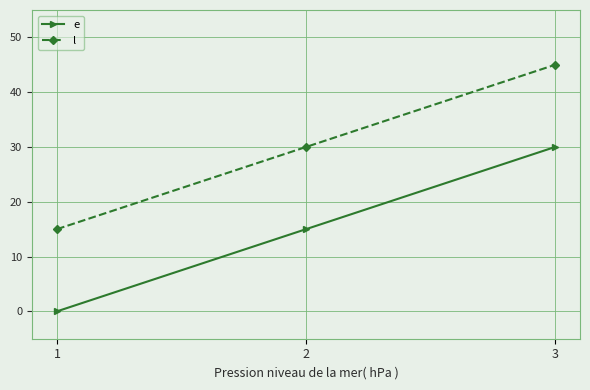

How many lines are shown in the chart?

2